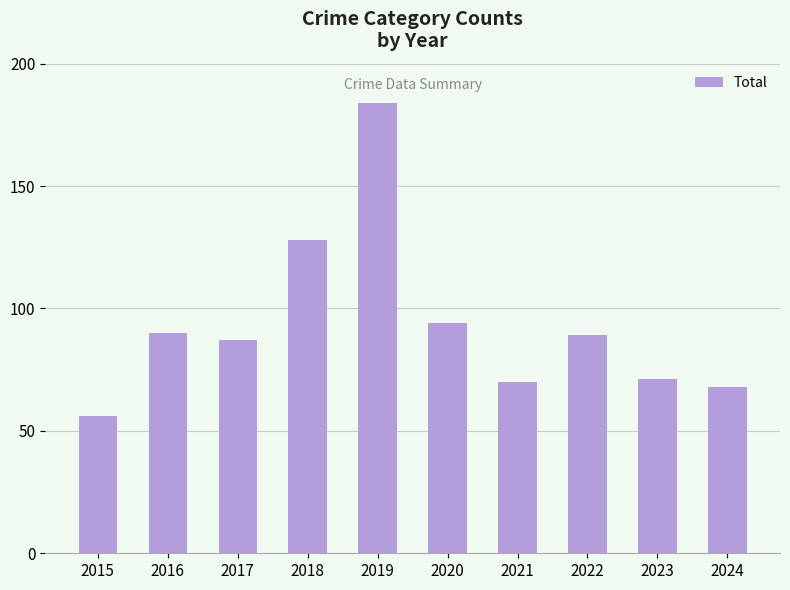

What is the average value?

94